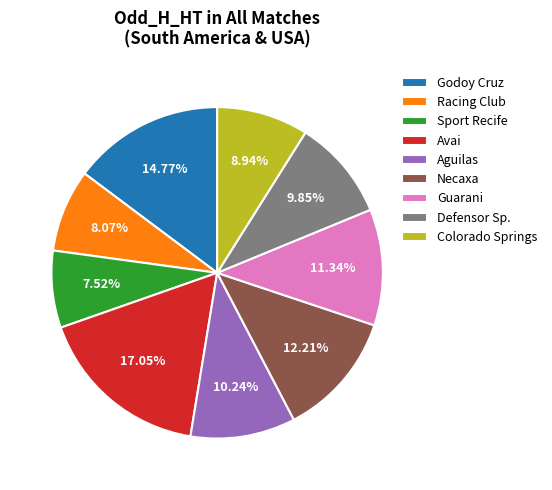

Which category has the biggest portion of the pie?

Avai